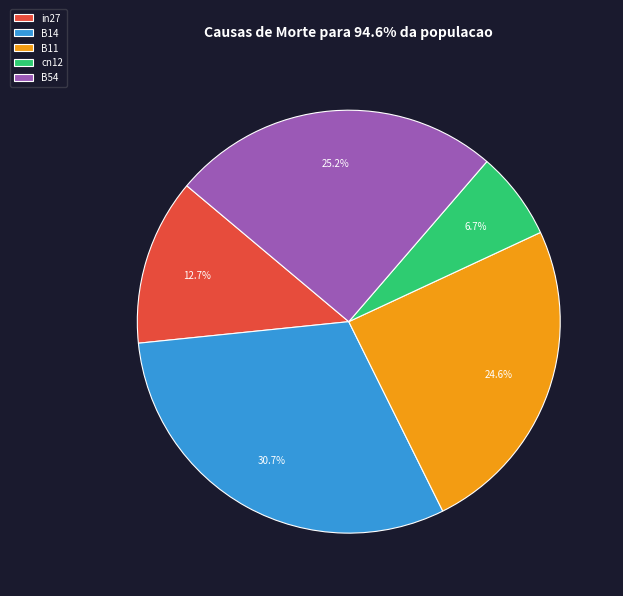

Does any single category account for the majority?

No